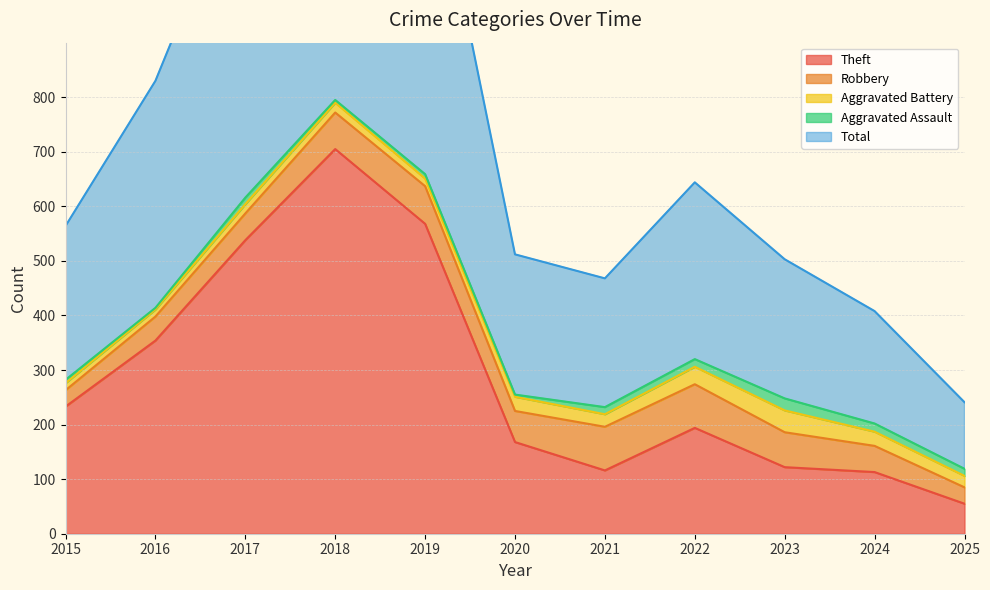

Which has a higher value, 2016 or 2024?

2016